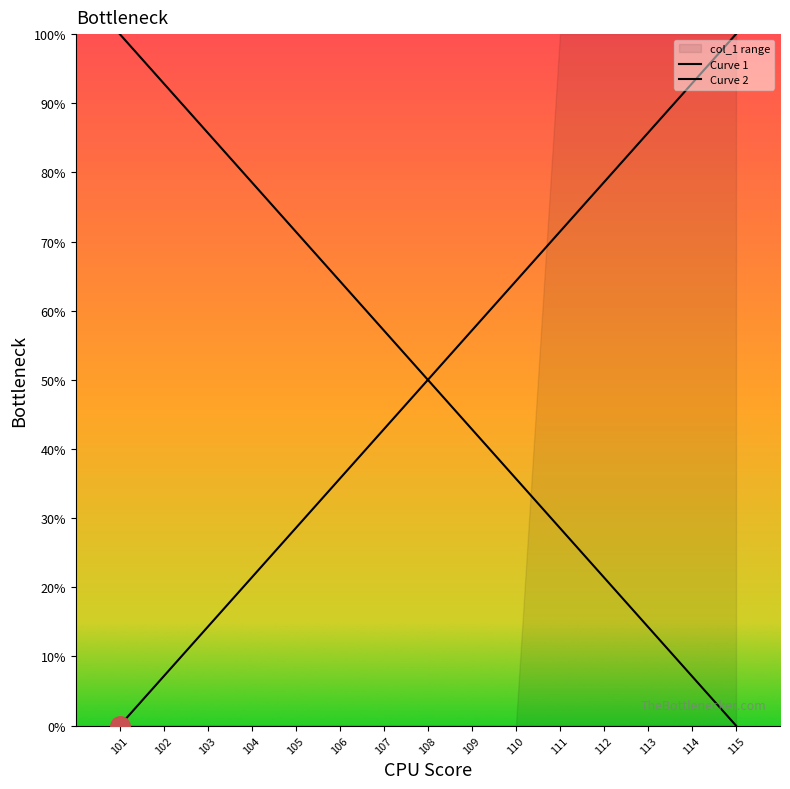

Which category has the lowest value in the Curve 1 series?

115